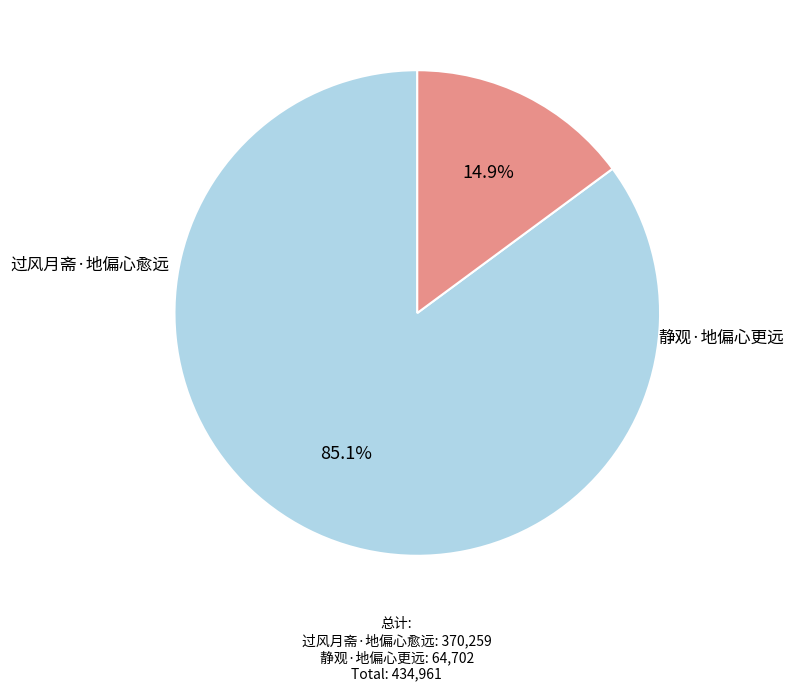

What is the ratio of the value at 过风月斋·地偏心愈远 to the value at 静观·地偏心更远?

5.7